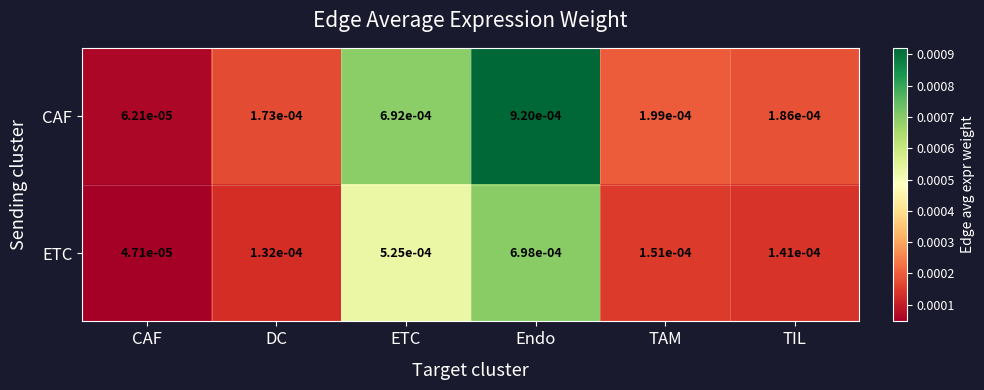

At which category does the chart reach its peak across all series?

Endo